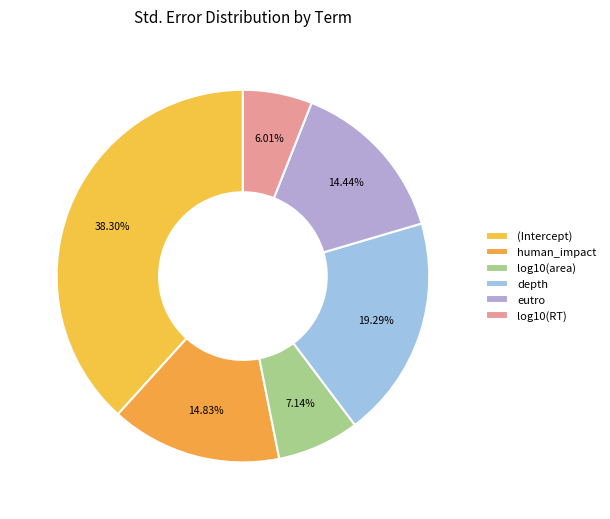

To the nearest percent, what is the average slice percentage?

17%